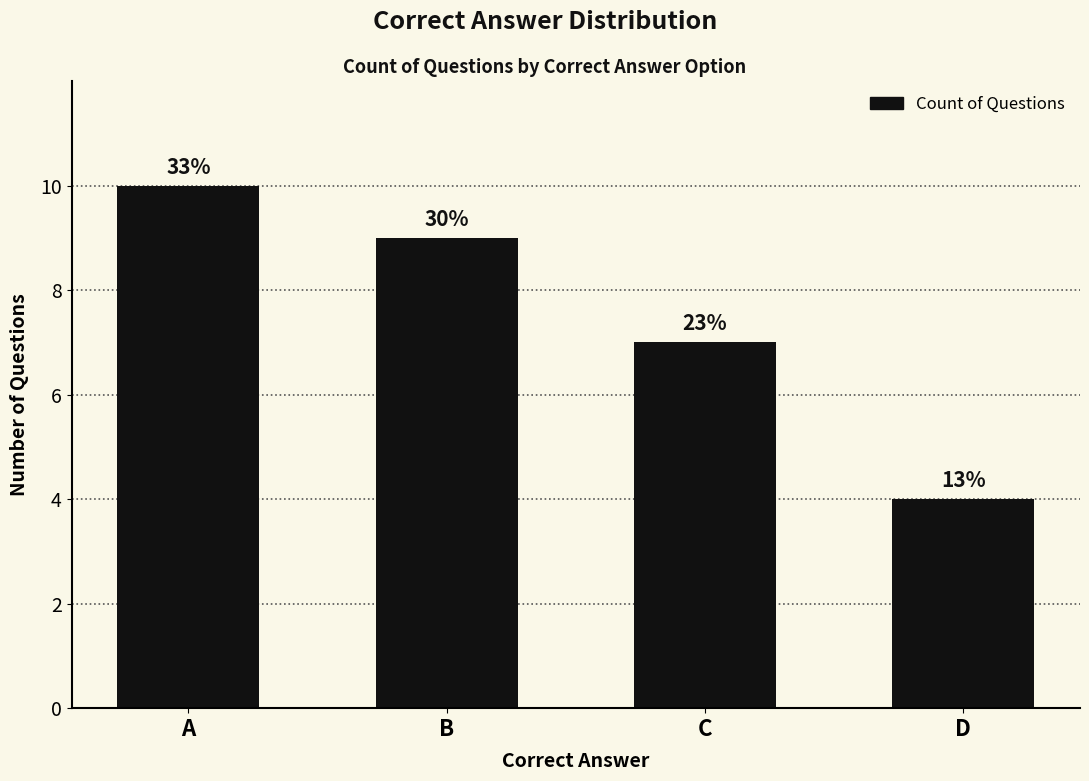

How many bars are there in total?

4